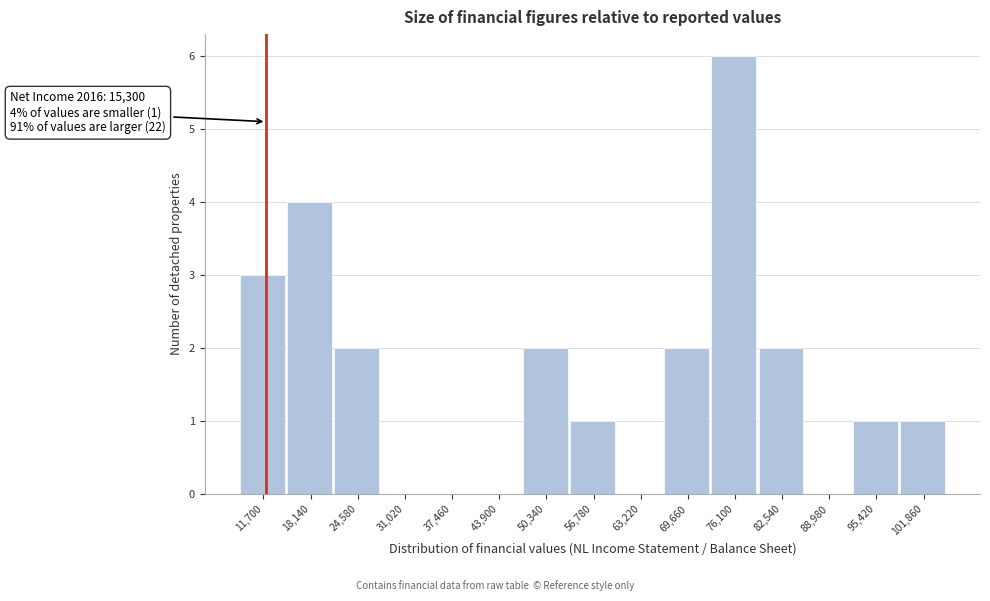

Reading right to left, transcribe all the data shown in this chart.

101,860=1	95,420=1	88,980=0	82,540=2	76,100=6	69,660=2	63,220=0	56,780=1	50,340=2	43,900=0	37,460=0	31,020=0	24,580=2	18,140=4	11,700=3